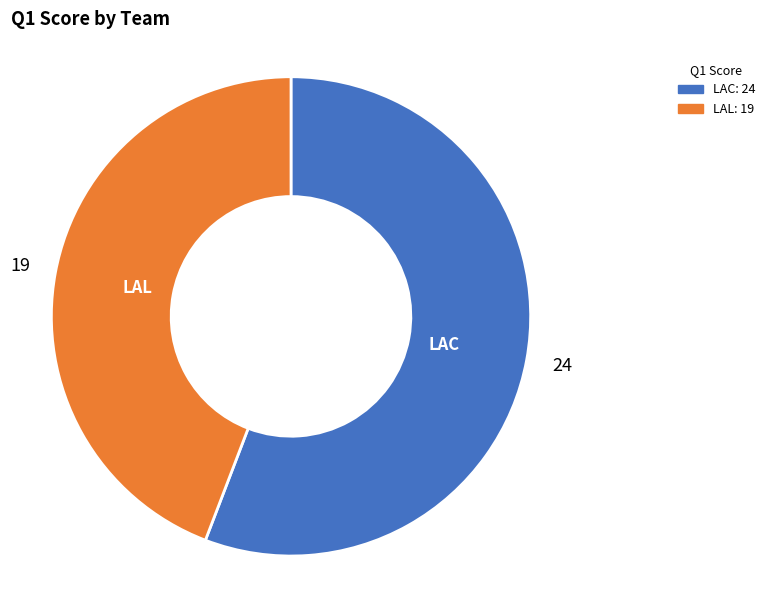

Which category has the smallest portion of the pie?

LAL